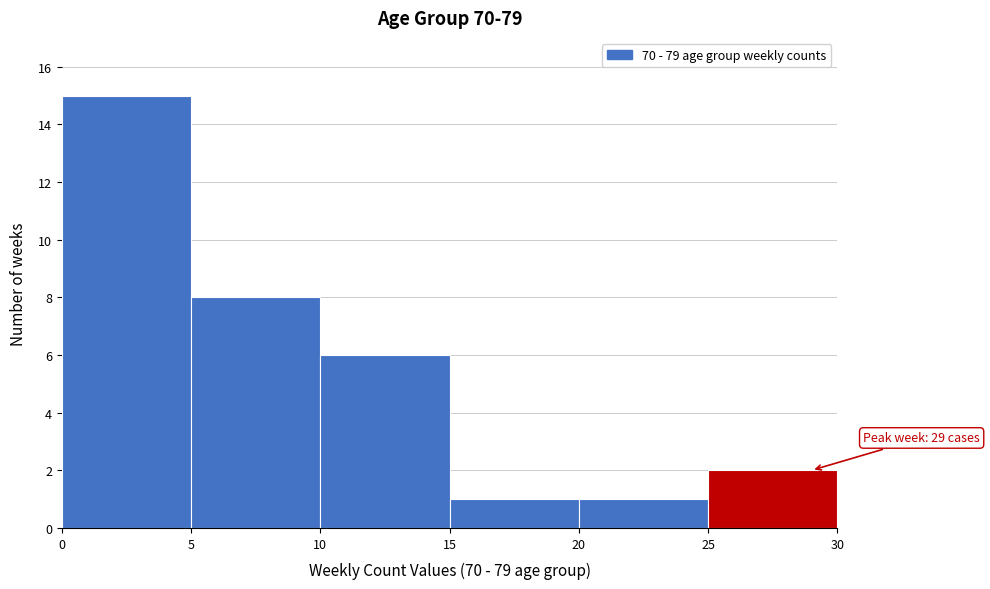

Over which range of the x-axis is the bar tallest?

0 to 5